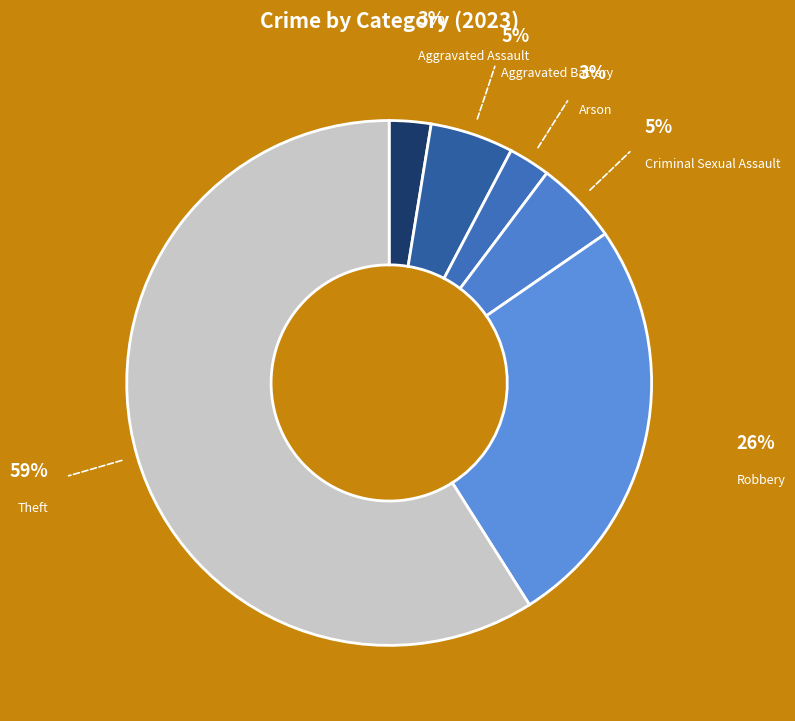

Count the number of slices in the pie.

6